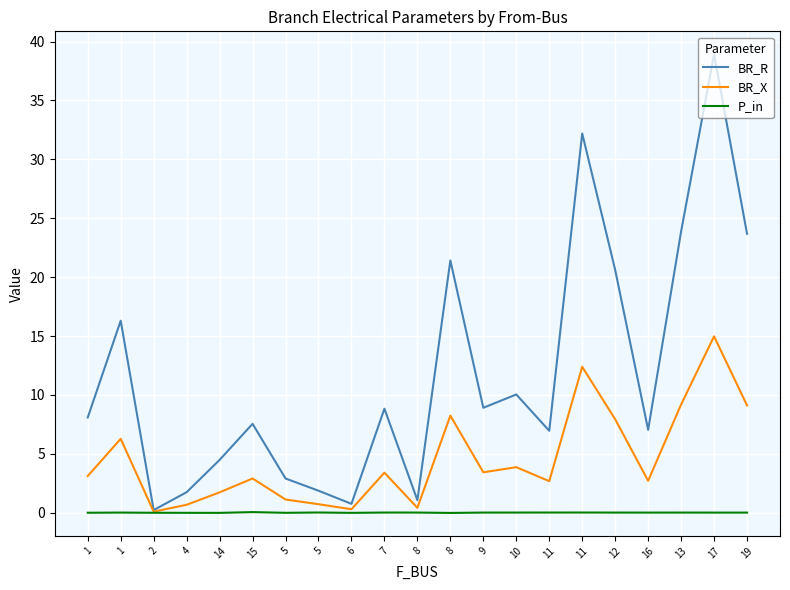

What are all the series names shown in the legend?

BR_R, BR_X, P_in